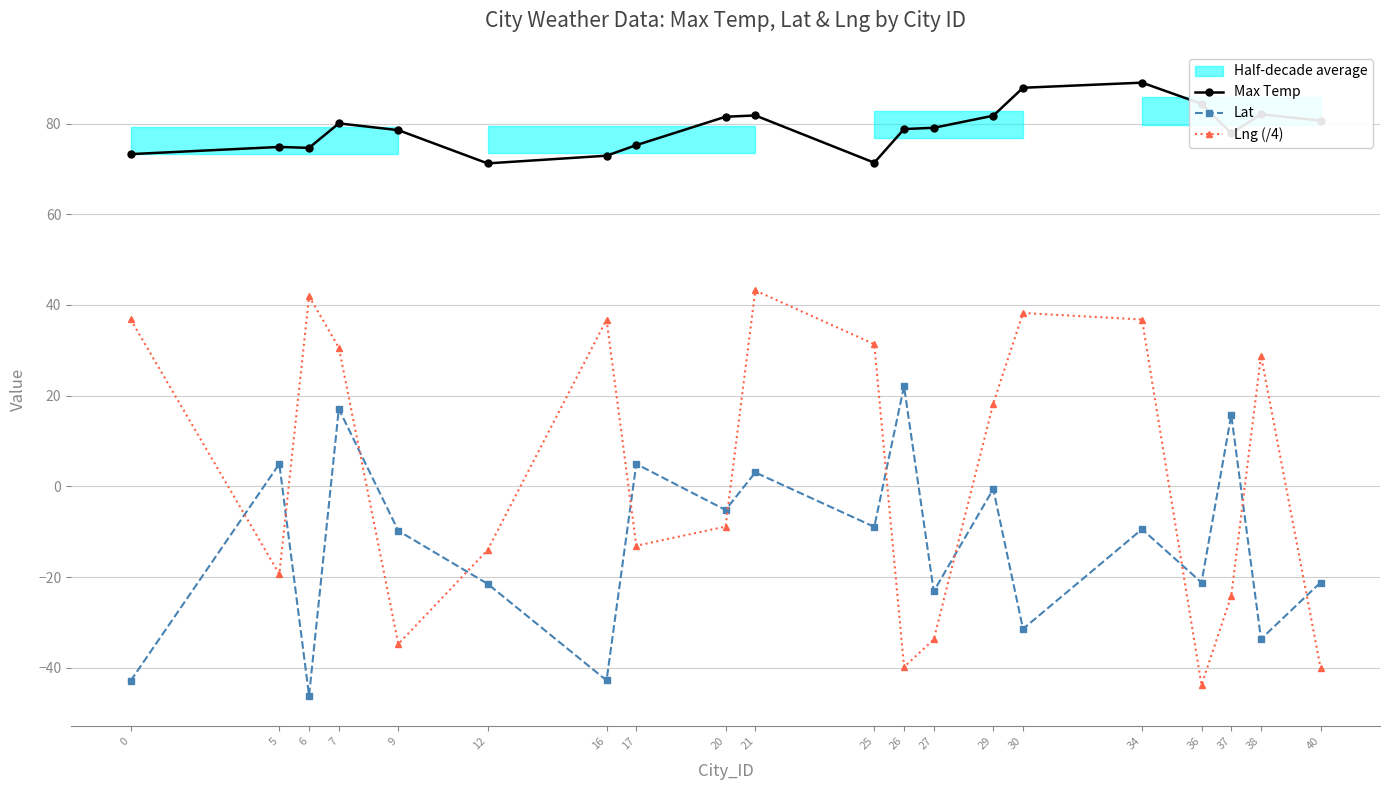

True or false: Max Temp and Lat cross at least once.

False